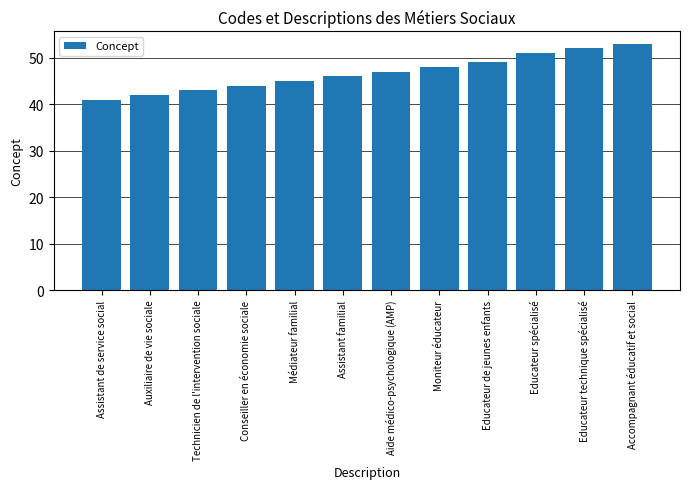

Reading right to left, extract all data points from this chart.

53	52	51	49	48	47	46	45	44	43	42	41